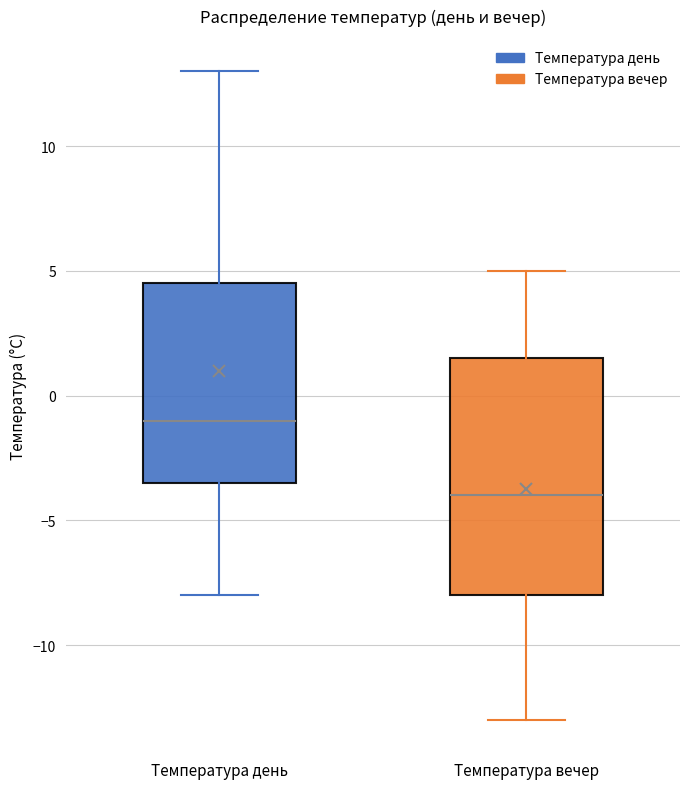

Reading left to right, transcribe this box plot: for each box, give where its median line is, the range the box spans, and where its two whiskers end, as read against the y-axis. The values are not printed on the chart, so give them approximately, as read against the axis.

Температура день: median -1.0, box -3.5 to 4.5, whiskers -8.0 to 13.0
Температура вечер: median -4.0, box -8.0 to 1.5, whiskers -13.0 to 5.0